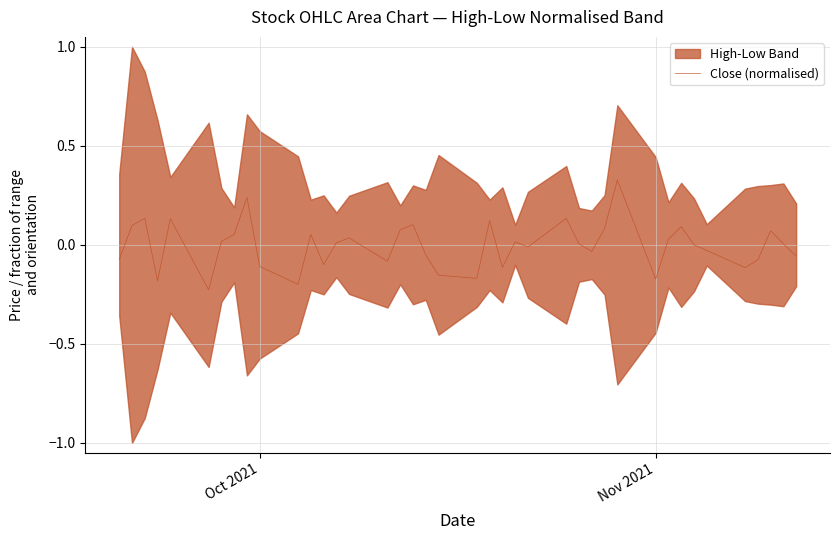

True or false: the data shows -0.3 at 19.

False